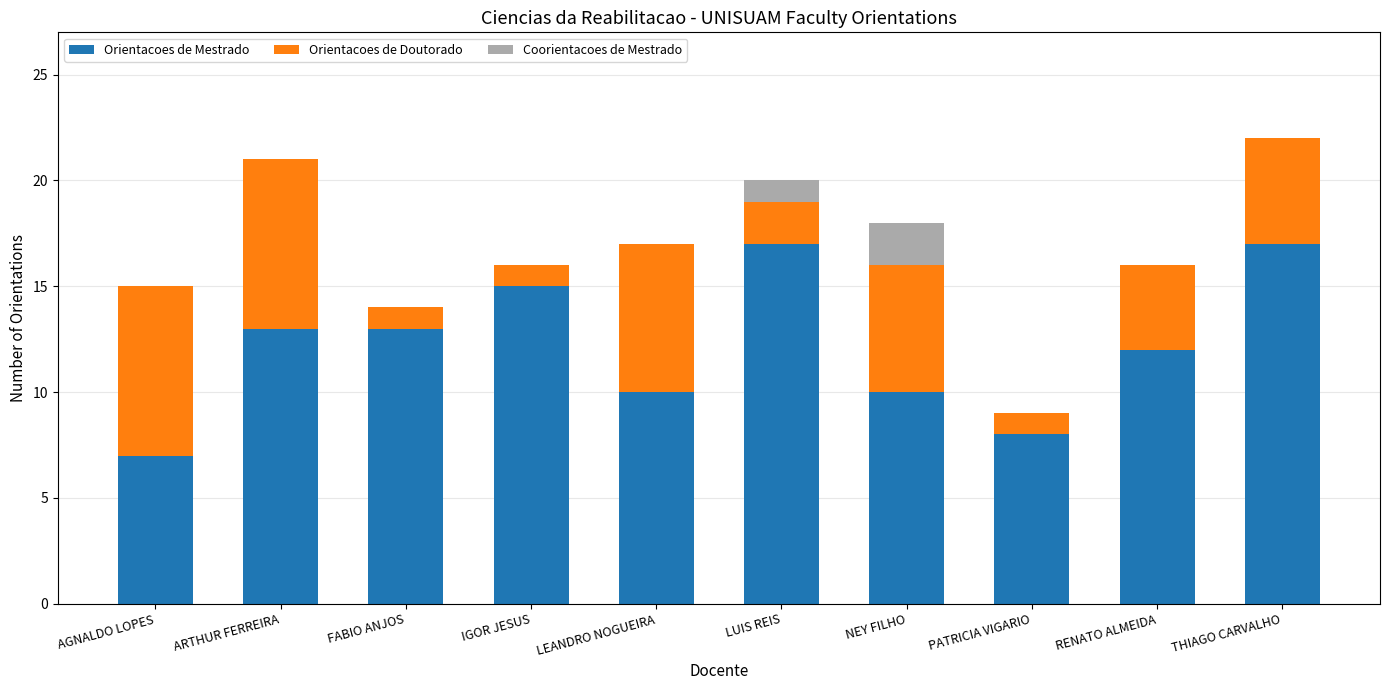

True or false: Orientacoes de Mestrado has a value of 12 at RENATO ALMEIDA.

True